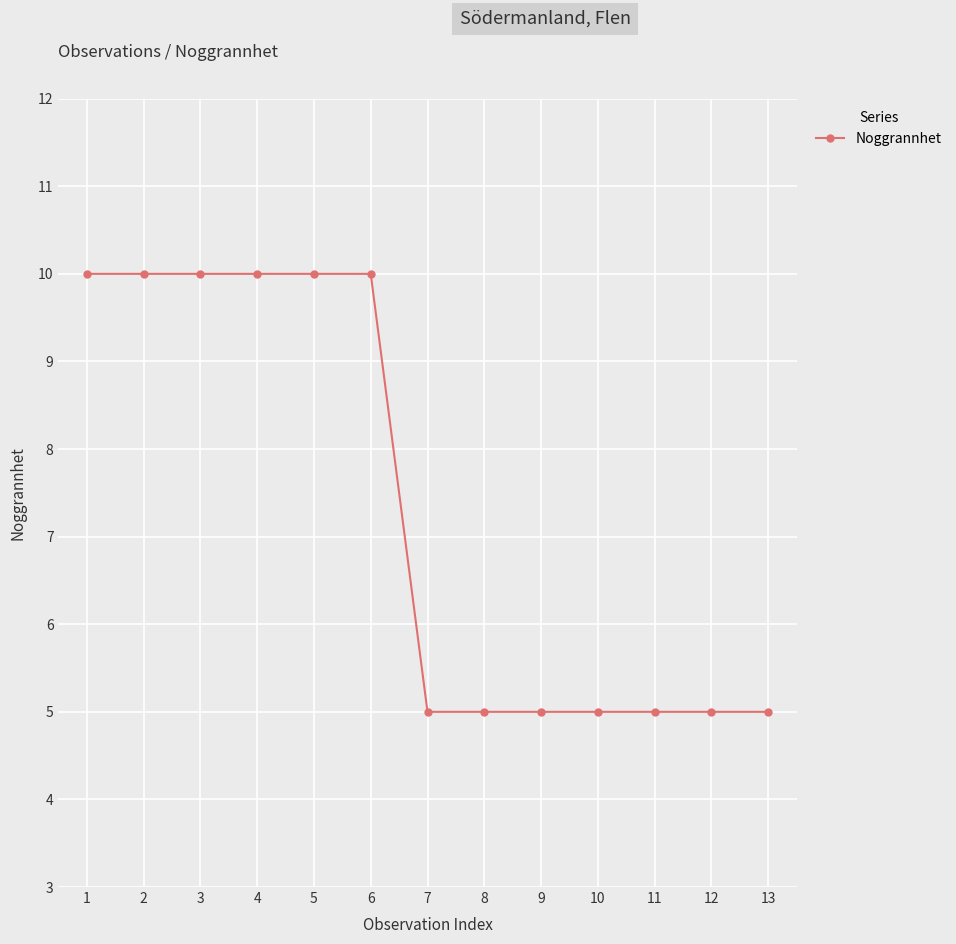

What is the minimum value shown in the chart?

5